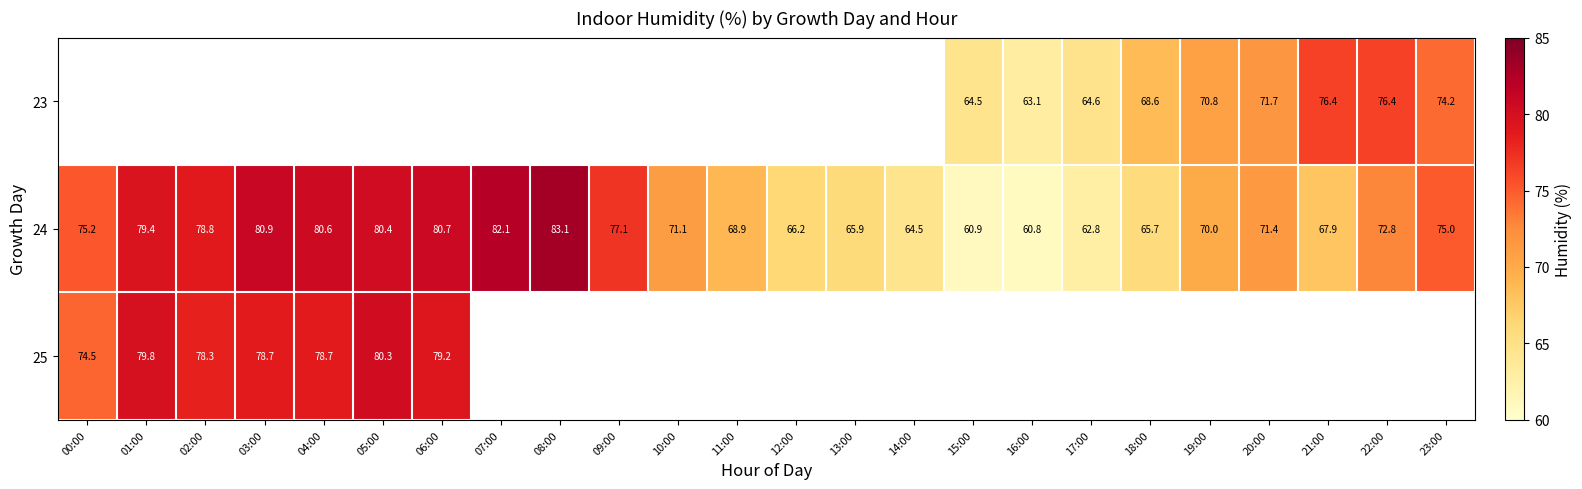

At which label does 24 reach its minimum?

16:00